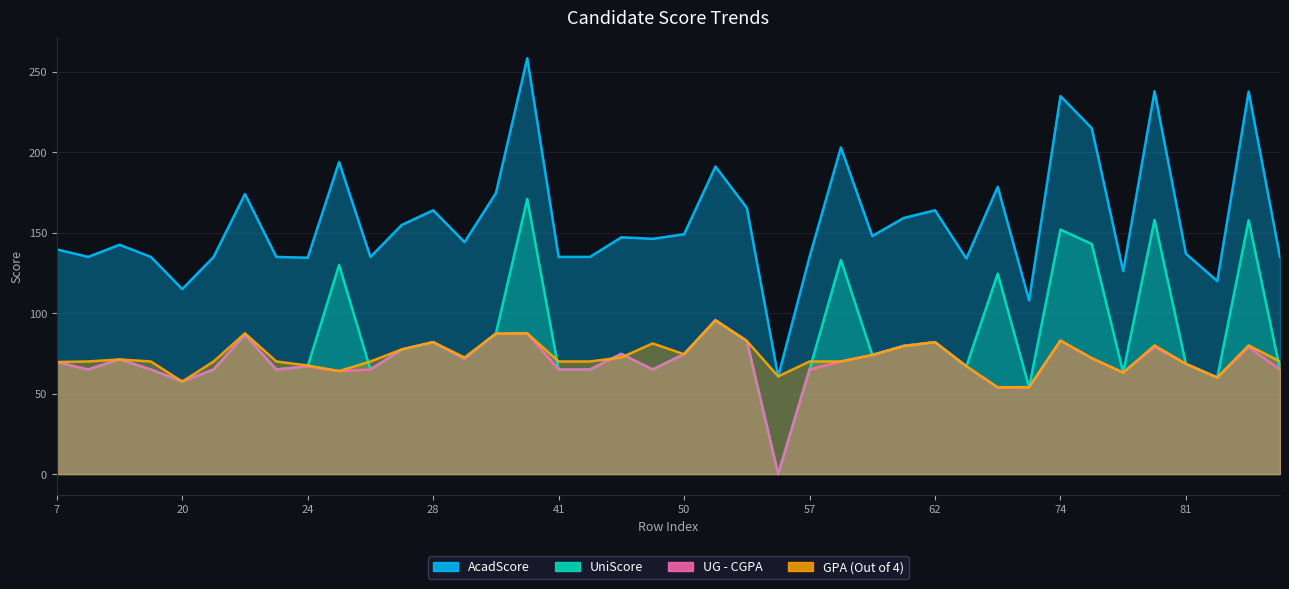

Reading left to right, transcribe all the data shown in this chart.

AcadScore: 7=139.7	13=135.0	14=142.6	15=135.0	20=115.0	21=135.0	22=174.1	23=135.0	24=134.5	25=194.0	26=135.0	27=154.9	28=164.0	30=144.2	31=174.7	40=258.5	41=135.0	42=135.0	47=147.2	48=146.2	50=149.1	52=191.2	54=165.6	55=60.8	57=135.0	58=203.1	60=148.0	61=159.2	62=164.0	63=134.0	64=178.6	68=108.0	74=235.0	75=215.0	76=126.2	78=238.0	81=137.0	83=120.0	87=237.8	89=135.0
UniScore: 7=69.7	13=65.0	14=71.3	15=65.0	20=57.5	21=65.0	22=86.6	23=65.0	24=67.0	25=130.0	26=65.0	27=77.4	28=82.0	30=71.7	31=87.4	40=171.0	41=65.0	42=65.0	47=74.7	48=65.0	50=74.6	52=95.7	54=82.8	55=0.0	57=65.0	58=133.1	60=74.0	61=79.7	62=82.0	63=67.0	64=124.6	68=54.0	74=152.0	75=143.0	76=63.2	78=158.0	81=68.5	83=60.0	87=157.8	89=65.0
UG - CGPA: 7=69.7	13=65.0	14=71.3	15=65.0	20=57.5	21=65.0	22=86.6	23=65.0	24=67.0	25=64.0	26=65.0	27=77.4	28=82.0	30=71.7	31=87.4	40=87.5	41=65.0	42=65.0	47=74.7	48=65.0	50=74.6	52=95.7	54=82.8	55=0.0	57=65.0	58=70.0	60=74.0	61=79.7	62=82.0	63=67.0	64=53.6	68=54.0	74=83.0	75=72.0	76=63.2	78=79.0	81=68.5	83=60.0	87=78.9	89=65.0
GPA (Out of 4): 7=69.7	13=70.0	14=71.2	15=70.0	20=57.5	21=70.0	22=87.5	23=70.0	24=67.5	25=64.0	26=70.0	27=77.5	28=82.0	30=72.5	31=87.2	40=87.5	41=70.0	42=70.0	47=72.5	48=81.2	50=74.5	52=95.5	54=82.8	55=60.8	57=70.0	58=70.0	60=74.0	61=79.5	62=82.0	63=67.0	64=54.0	68=54.0	74=83.0	75=72.0	76=63.0	78=80.0	81=68.5	83=60.0	87=80.0	89=70.0